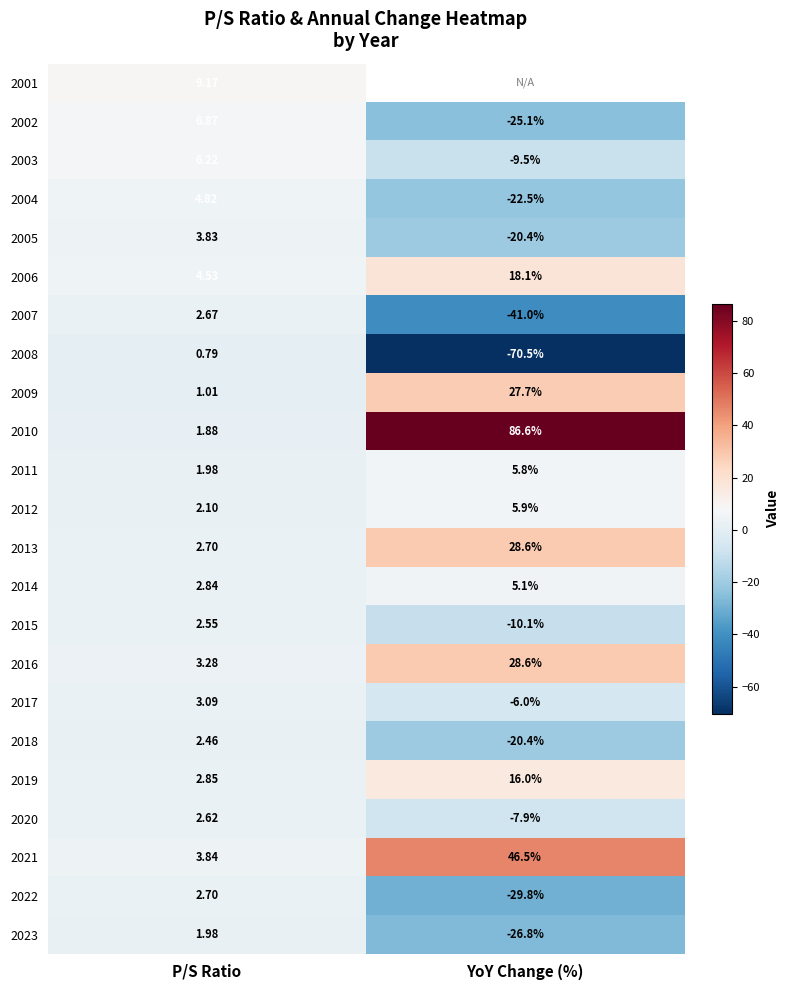

At which label is 2020 closest to -2?

P/S Ratio